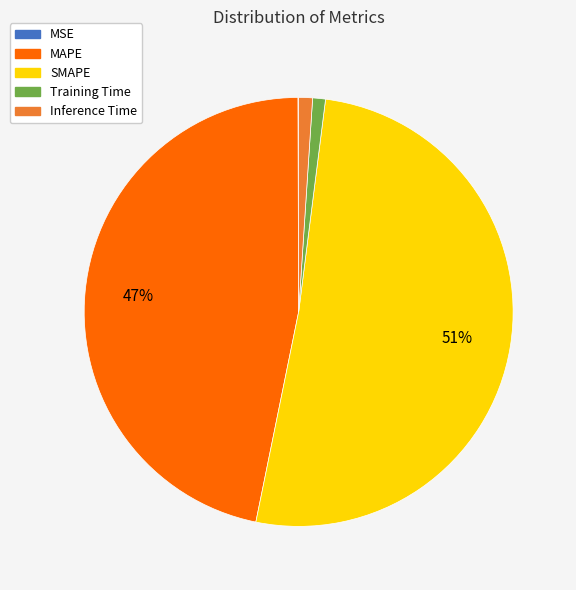

To the nearest percent, what percentage of the pie is Inference Time?

1%